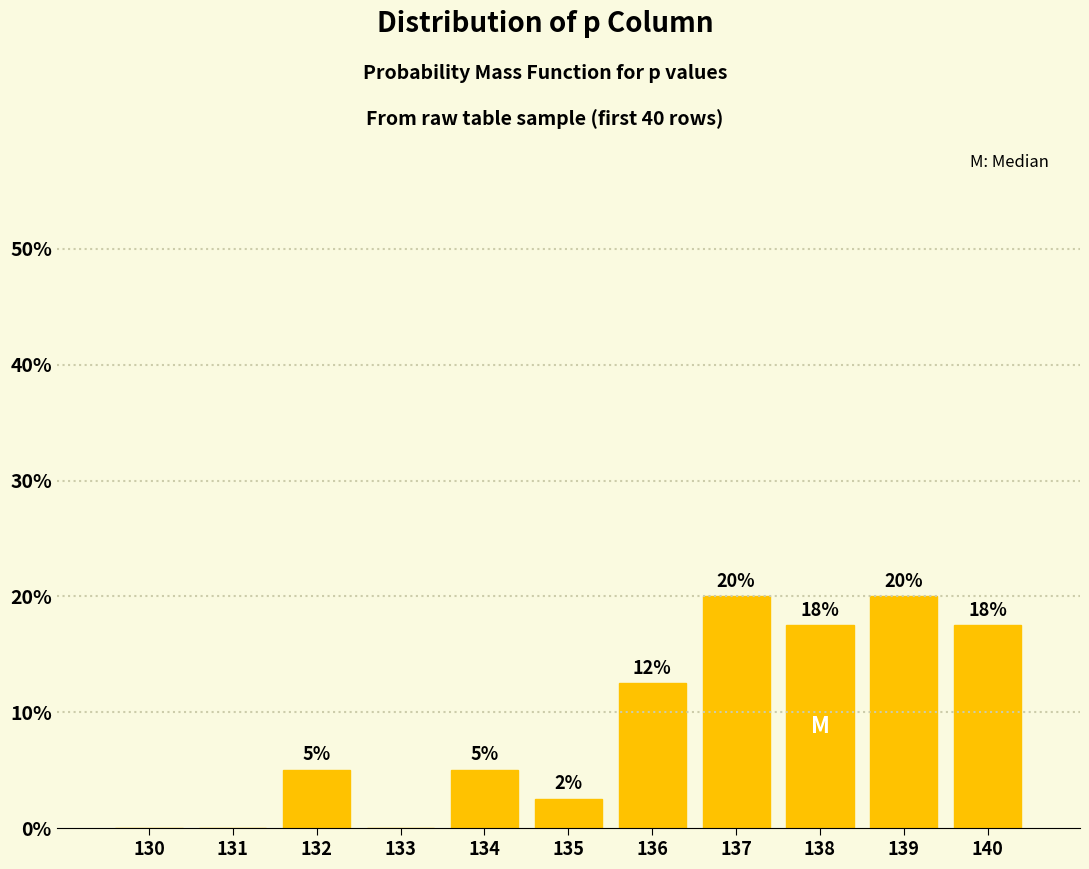

What is the greatest value displayed?

20.0